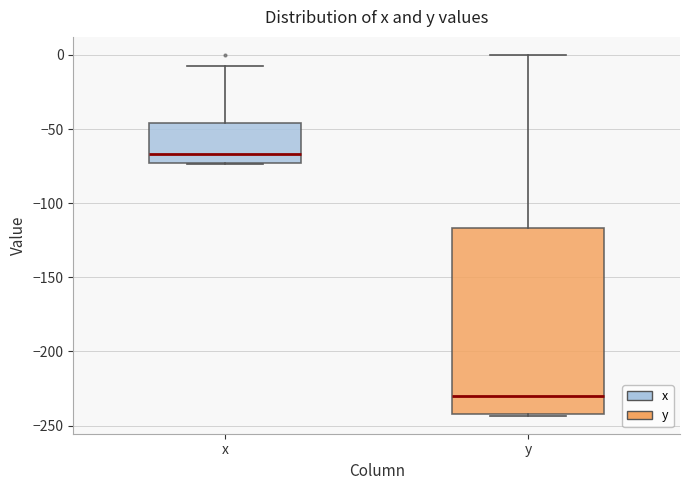

Reading left to right, transcribe this box plot: for each box, give where its median line is, the range the box spans, and where its two whiskers end, as read against the y-axis. The values are not printed on the chart, so give them approximately, as read against the axis.

x: median -65, box -75 to -45, whiskers -75 to -5
y: median -230, box -240 to -115, whiskers -245 to 0